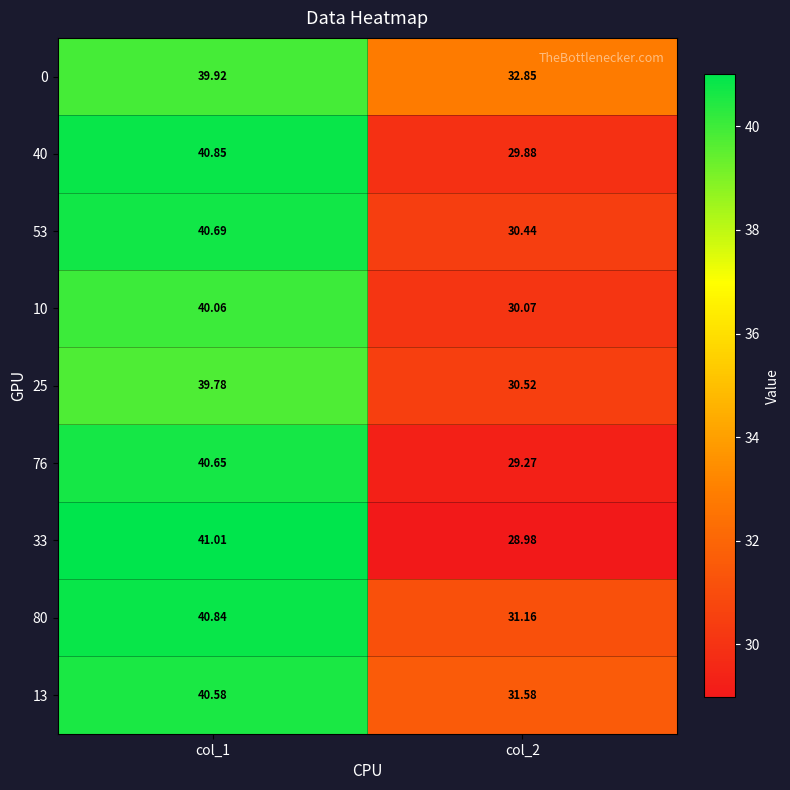

Is the value of 76 at col_2 greater than the value of 40 at col_1?

No